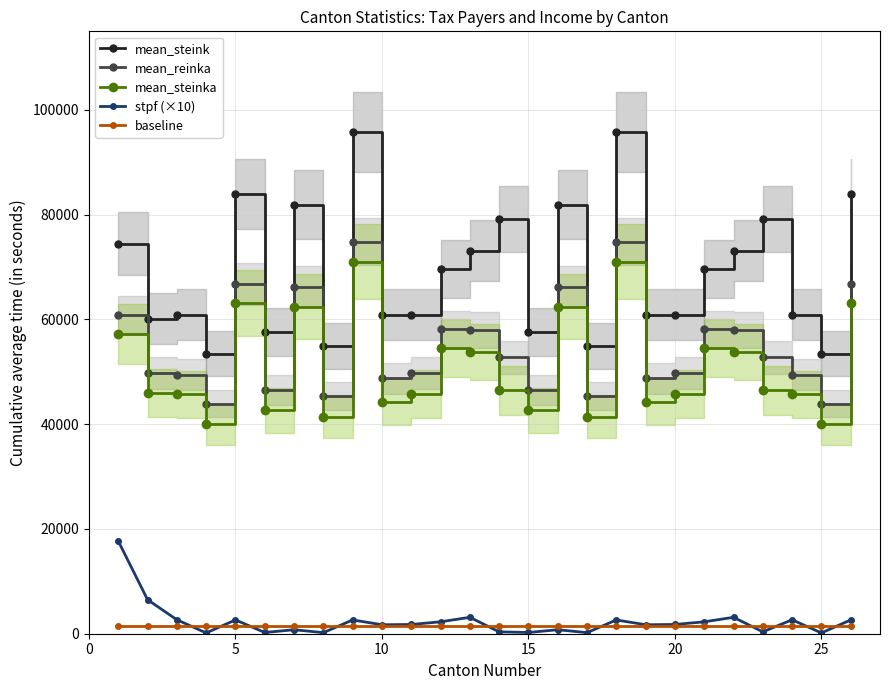

True or false: mean_steinka and stpf (×10) intersect in this chart.

False